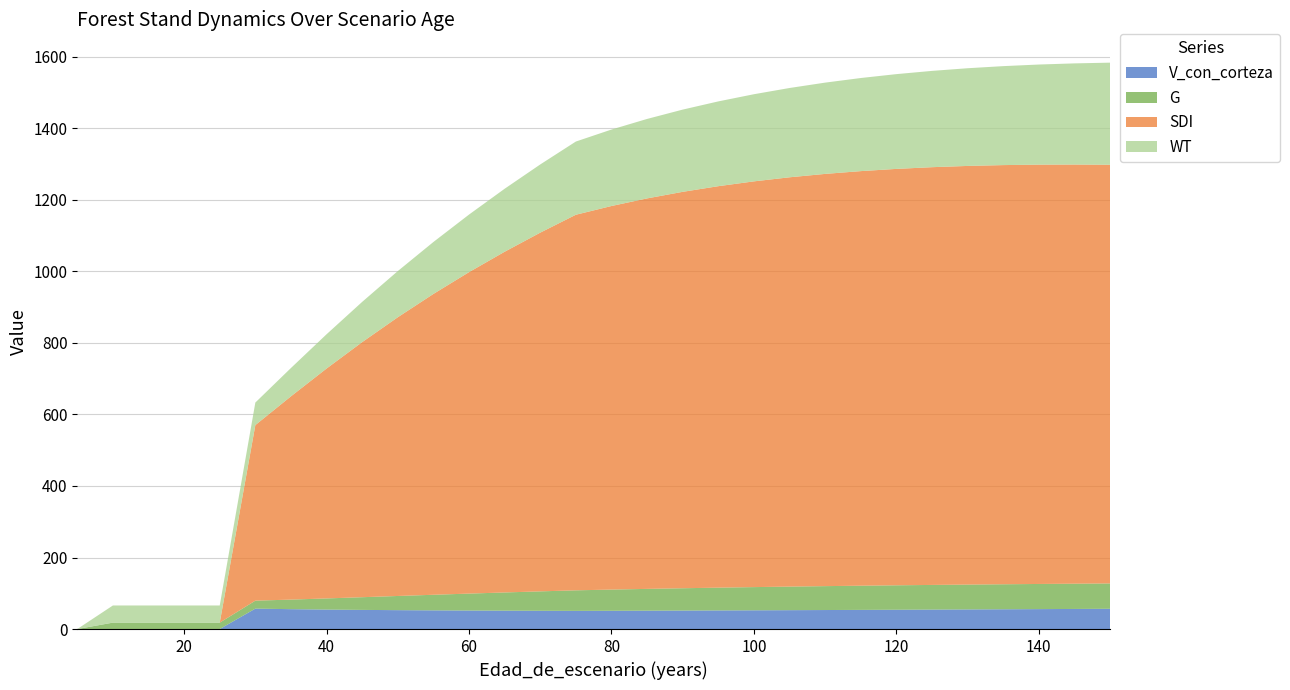

Reading right to left, what are all the values shown in this chart?

V_con_corteza: 150=56.6	145=56.1	140=55.7	135=55.2	130=54.8	125=54.4	120=54.0	115=53.5	110=53.1	105=52.8	100=52.4	95=52.0	90=51.7	85=51.4	80=51.0	75=50.8	70=51.0	65=51.4	60=51.8	55=52.2	50=52.8	45=53.5	40=54.4	35=55.6	30=57.1	25=0.0	20=0.0	15=0.0	10=0.0	5=0.0
G: 150=70.9	145=70.6	140=70.3	135=69.9	130=69.5	125=69.0	120=68.3	115=67.6	110=66.8	105=65.9	100=64.9	95=63.7	90=62.4	85=60.9	80=59.3	75=57.5	70=54.3	65=50.9	60=47.3	55=43.6	50=39.6	45=35.5	40=31.2	35=26.7	30=22.3	25=17.9	20=17.9	15=17.9	10=17.9	5=0.0
SDI: 150=1170.7	145=1172.0	140=1172.5	135=1172.0	130=1170.6	125=1168.1	120=1164.3	115=1159.2	110=1152.7	105=1144.5	100=1134.5	95=1122.5	90=1108.4	85=1091.8	80=1072.5	75=1050.2	70=1003.0	65=952.7	60=898.8	55=841.1	50=779.4	45=713.2	40=642.8	35=568.4	30=490.9	25=0.0	20=0.0	15=0.0	10=0.0	5=0.0
WT: 150=285.5	145=282.9	140=279.9	135=276.7	130=273.2	125=269.3	120=265.0	115=260.3	110=255.2	105=249.7	100=243.6	95=237.1	90=229.9	85=222.2	80=213.8	75=204.7	70=190.7	65=176.1	60=161.0	55=145.3	50=129.1	45=112.6	40=95.8	35=79.2	30=63.1	25=48.0	20=48.0	15=48.0	10=48.0	5=0.0